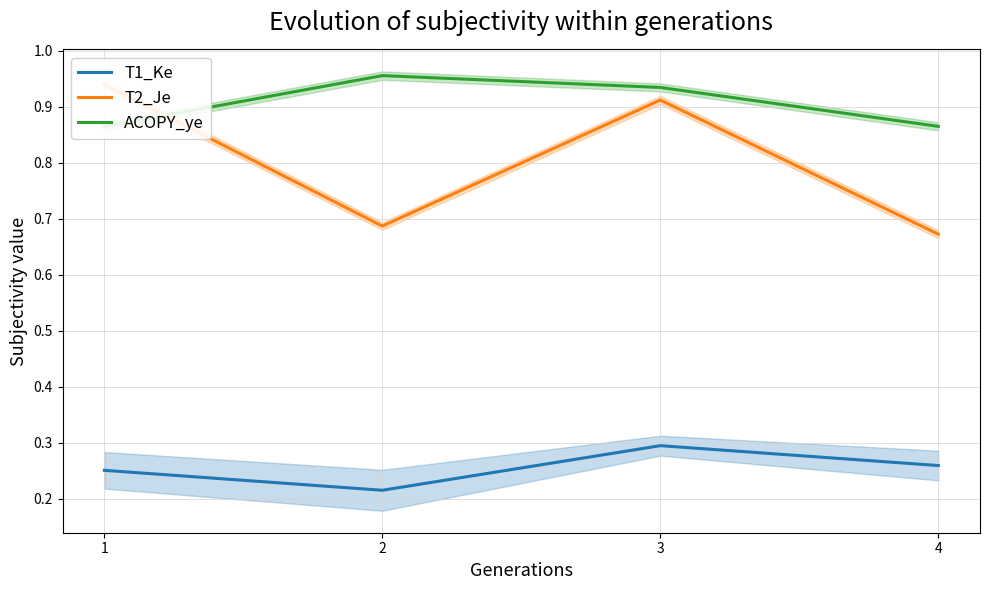

List the series in order of their overall mean, lowest first.

T1_Ke, T2_Je, ACOPY_ye